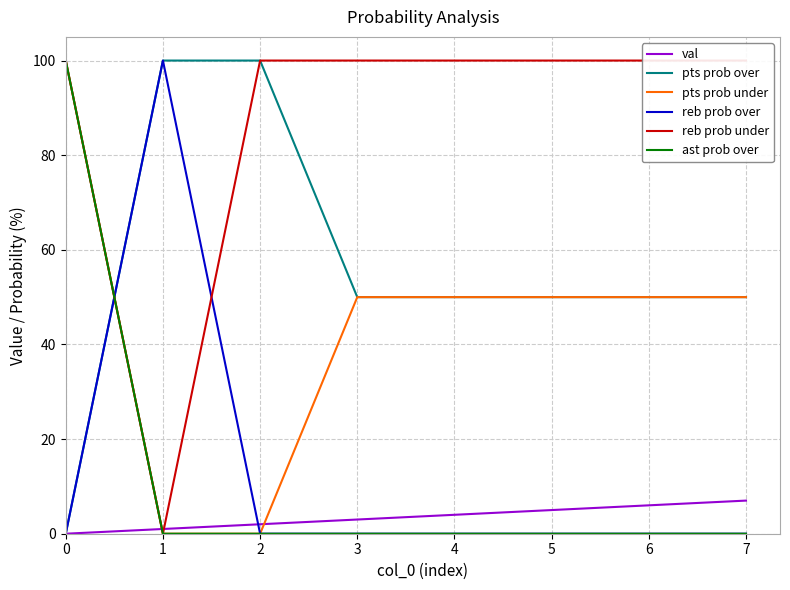

Which series has the widest spread of values?

pts prob over